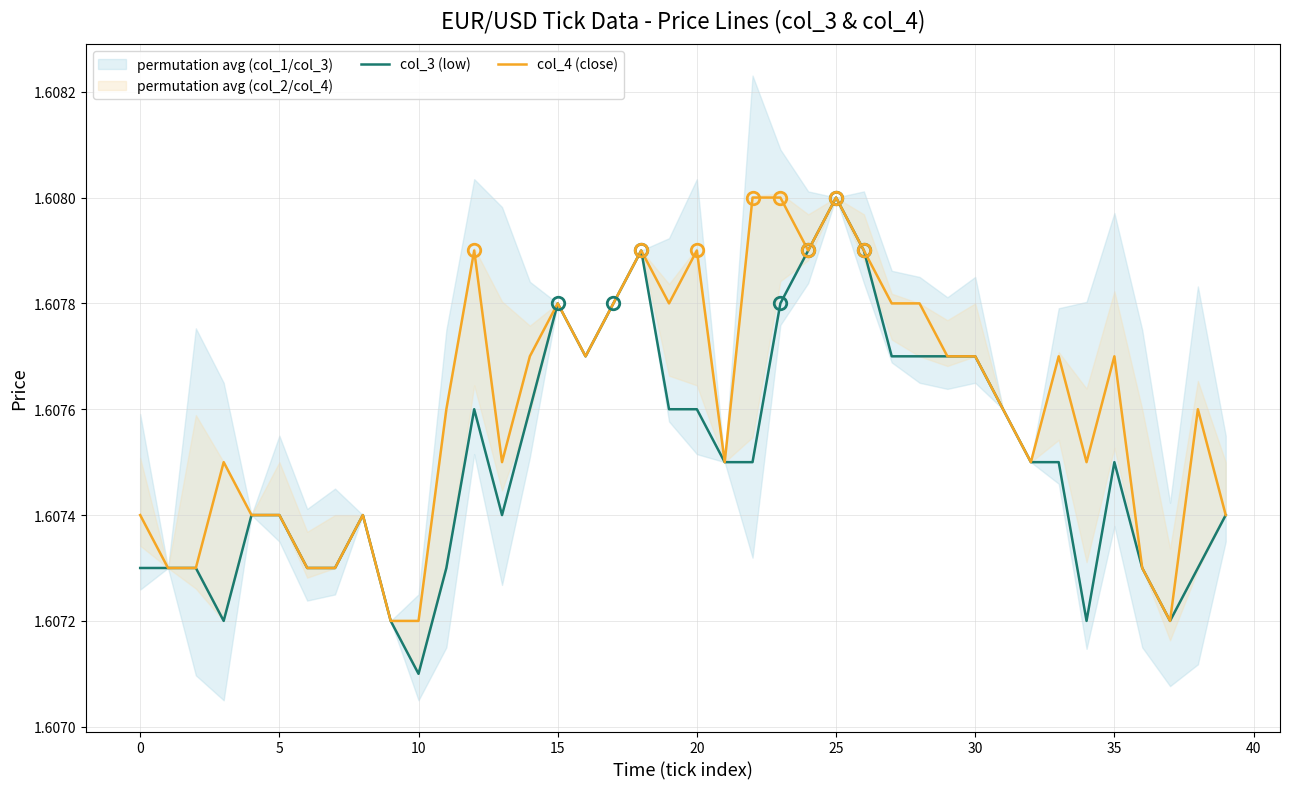

What is the lowest value of the col_4 (close) series?

1.6